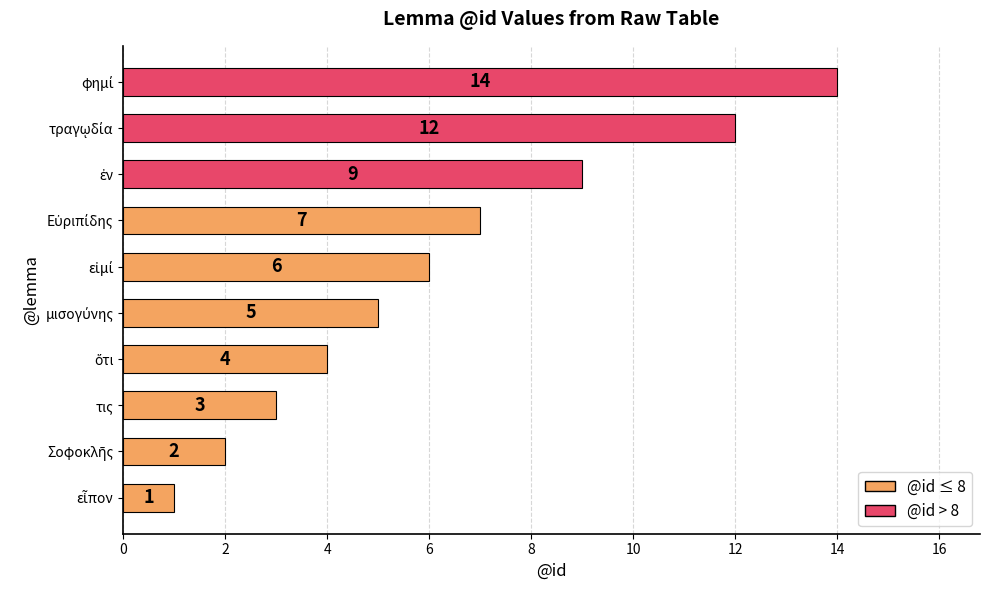

What is the difference between the maximum and second lowest values?

12